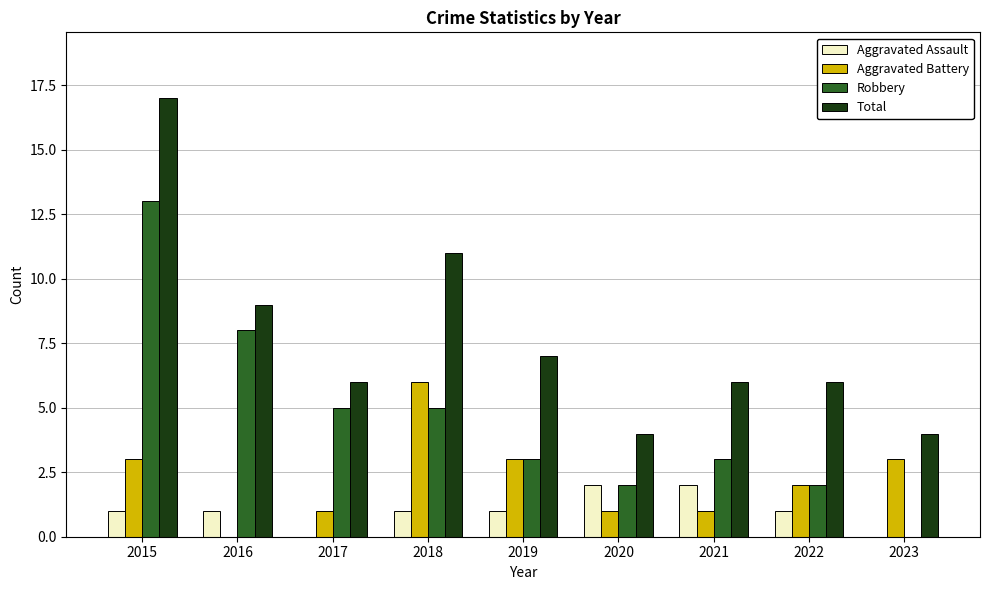

What is the average value of the Aggravated Battery series?

2